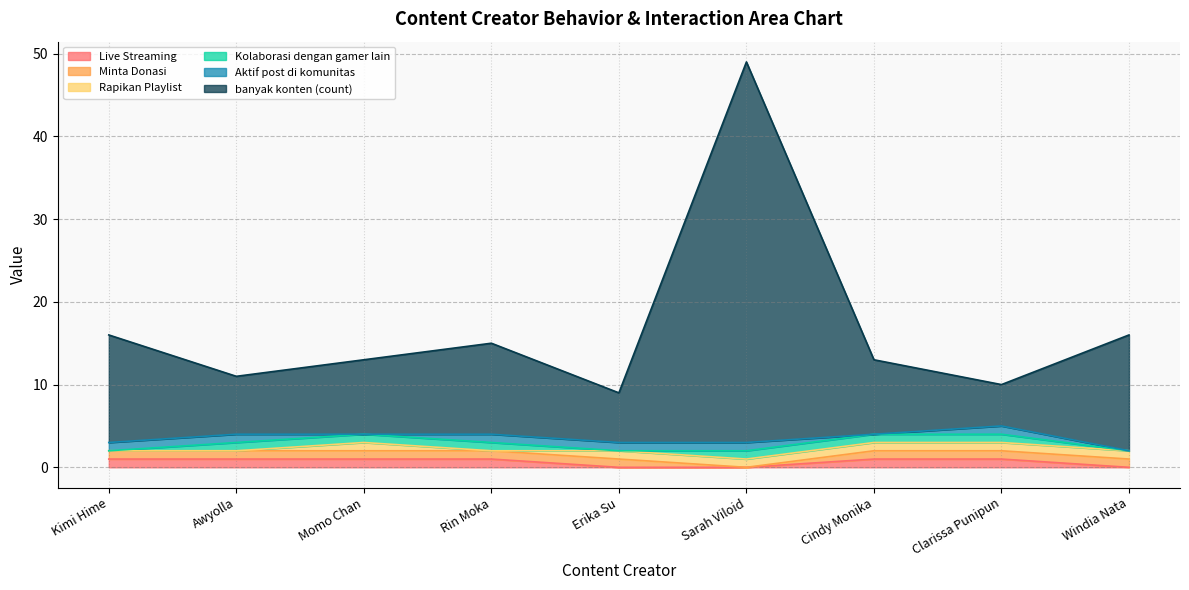

Between Awyolla and Windia Nata, which series saw the biggest shift?

banyak konten (count)